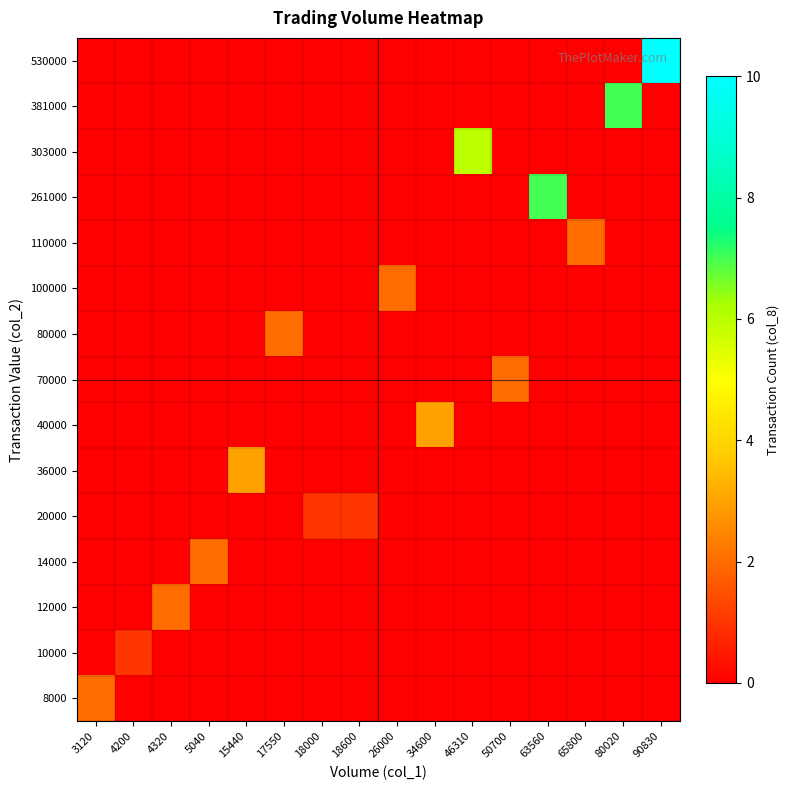

What is the maximum value shown in the chart?

10